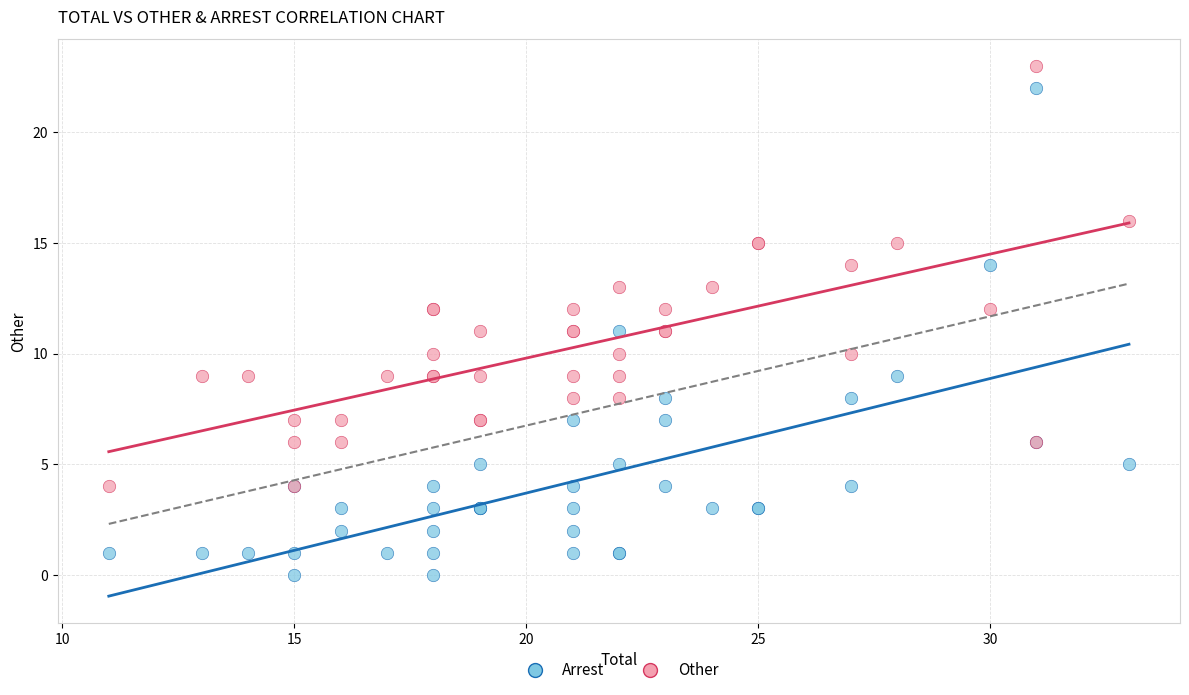

Which series reaches the minimum Y coordinate?

Arrest